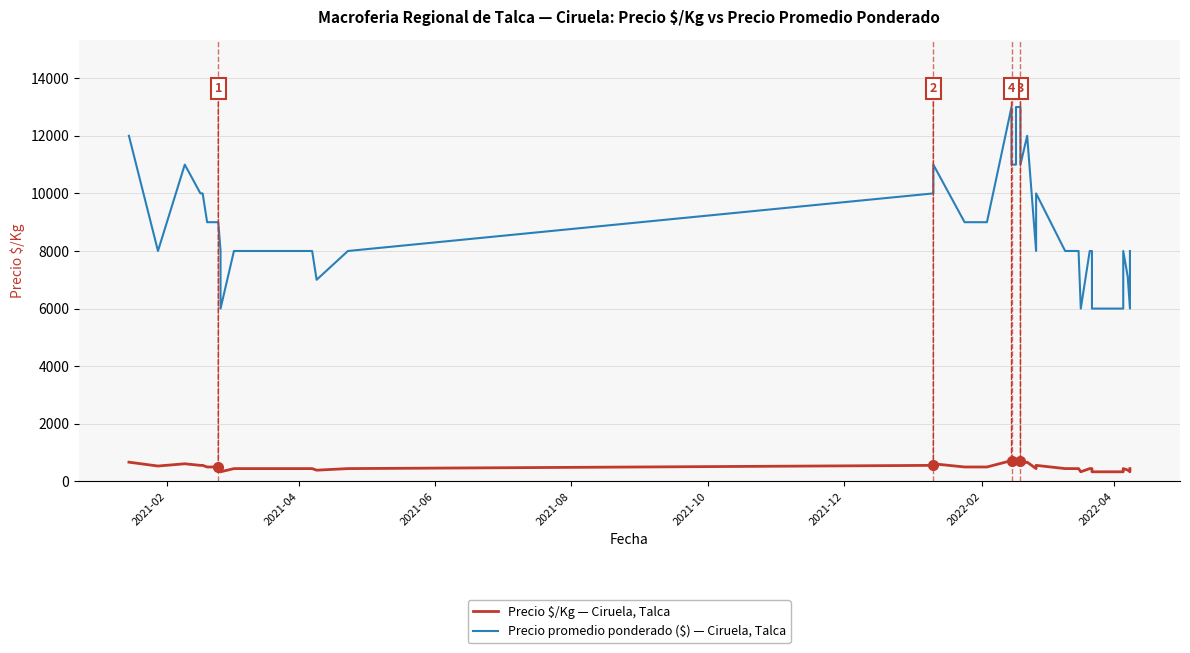

How many values in the Precio $/Kg — Ciruela, Talca series are below 500?

18